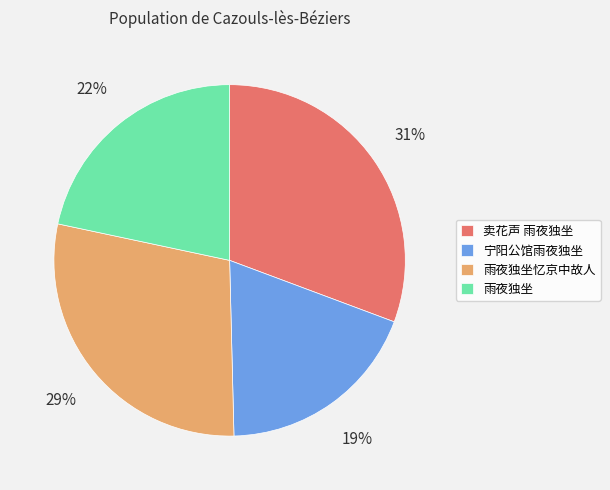

How many segments does this pie chart have?

4